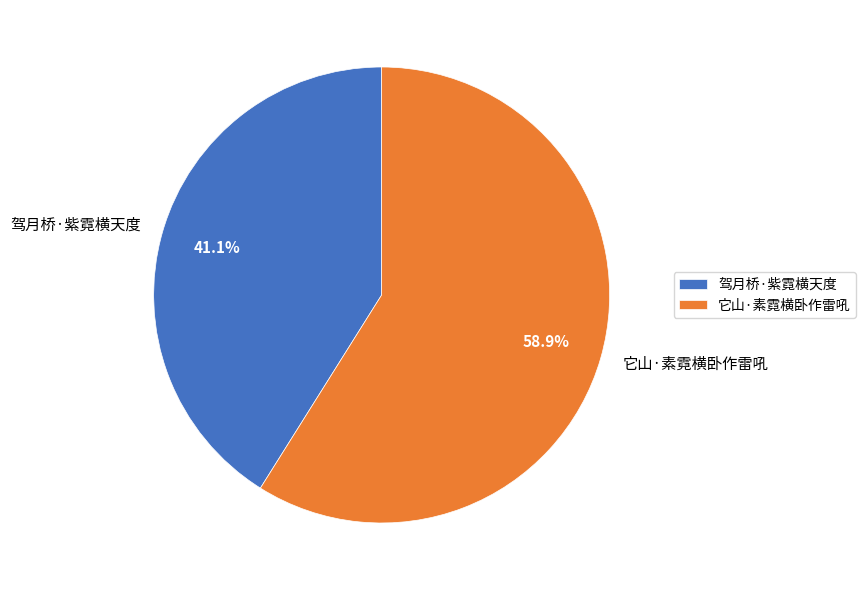

To the nearest percent, what percentage of the pie is 驾月桥·紫霓横天度?

41%